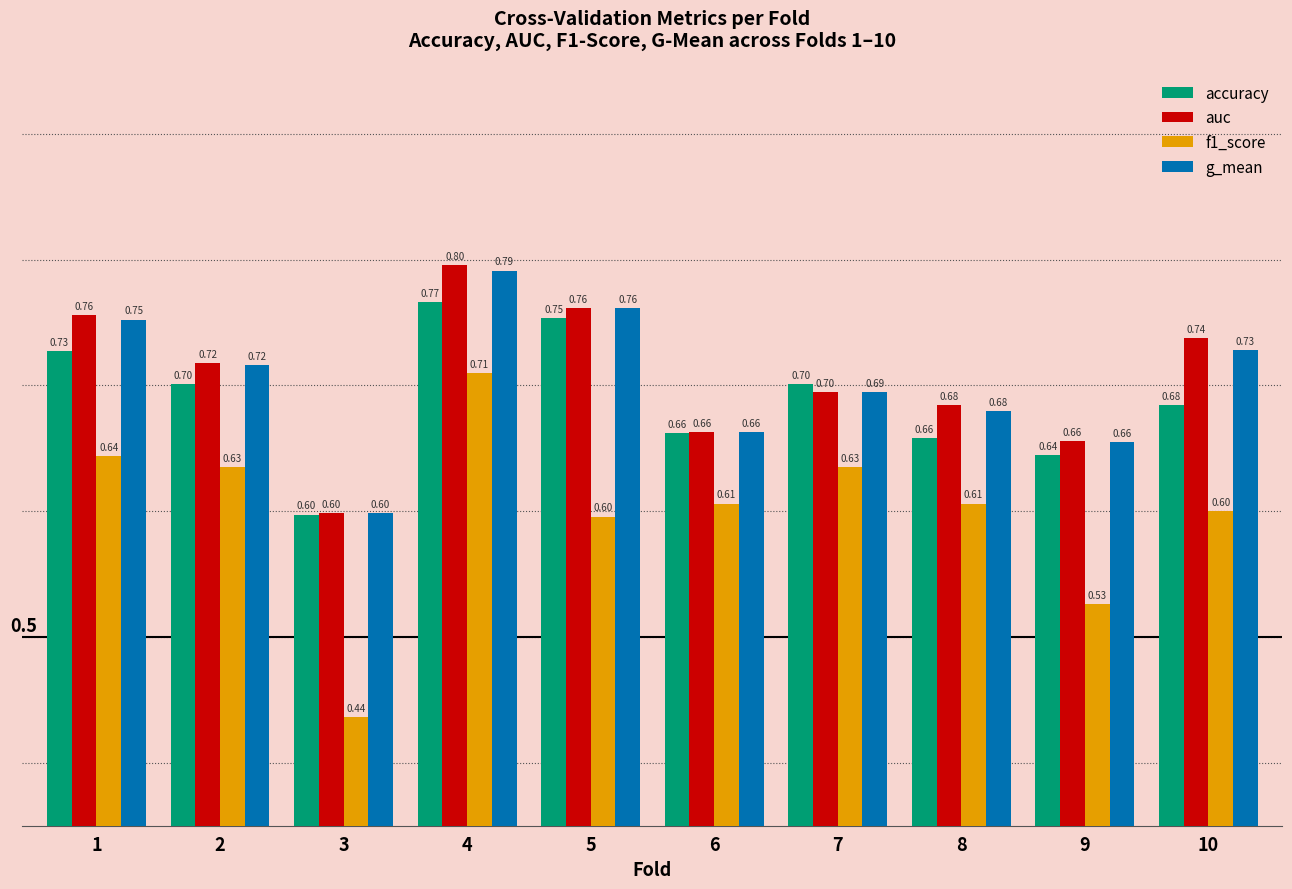

How many bars are there in total?

40